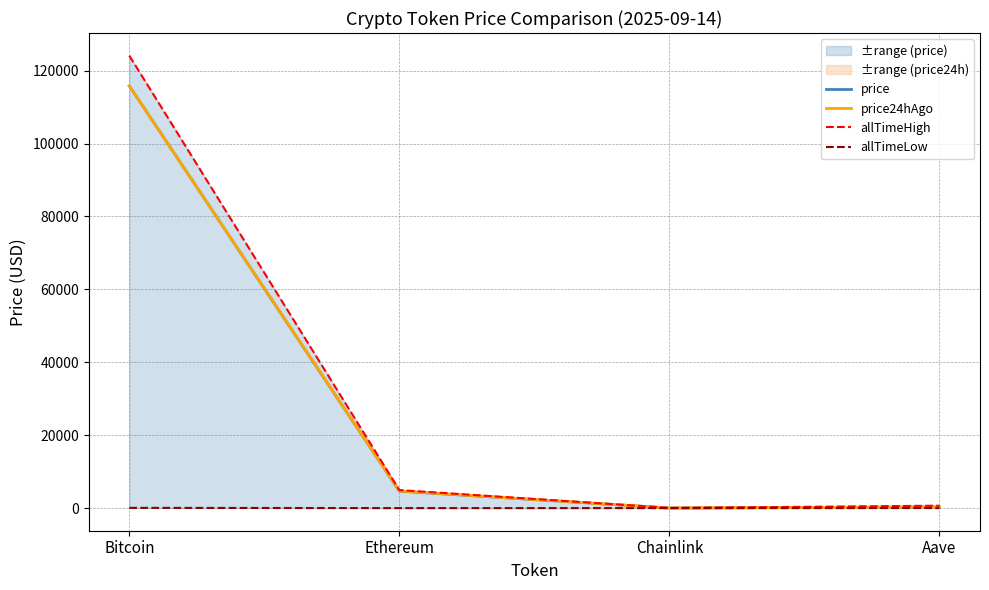

What is the difference between the highest and lowest values at Aave?

635.7